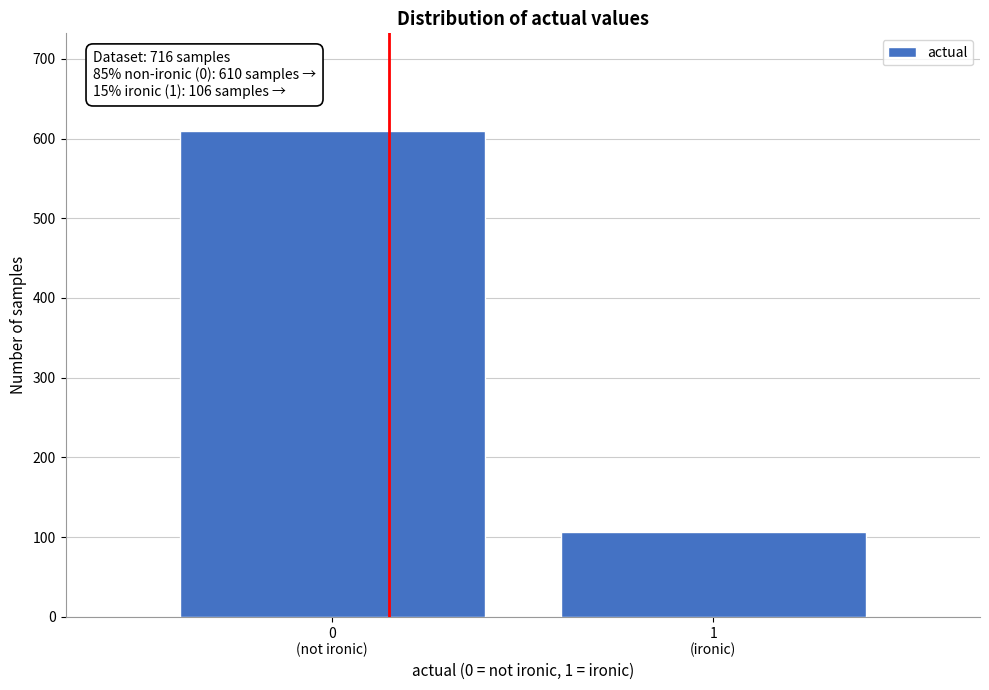

Reading right to left, extract all data points from this chart.

106	610